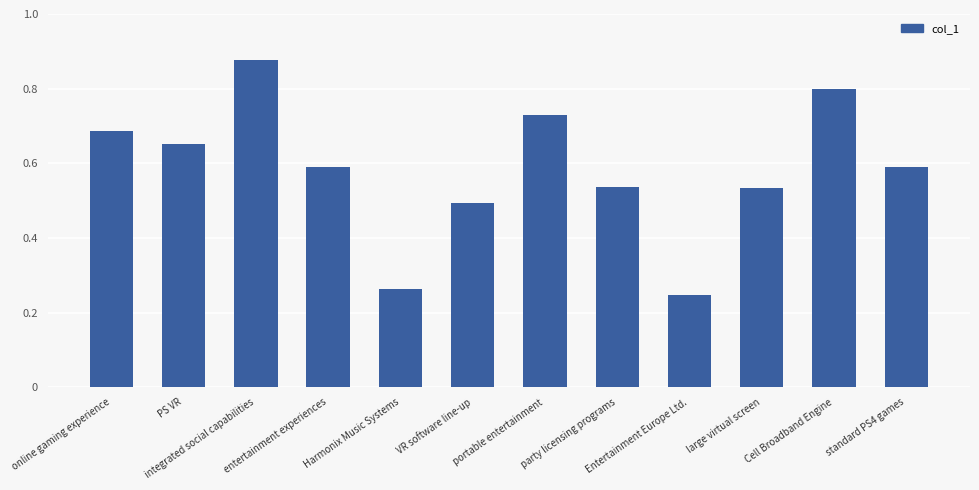

Count the values in the range 0 to 1.

12